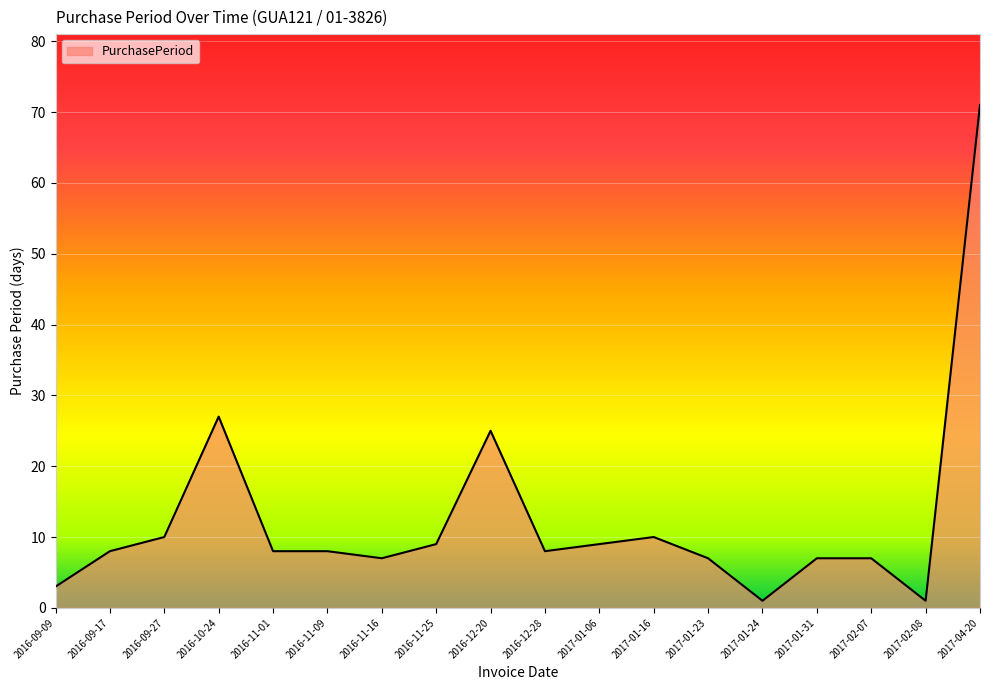

How many lines are shown in the chart?

1